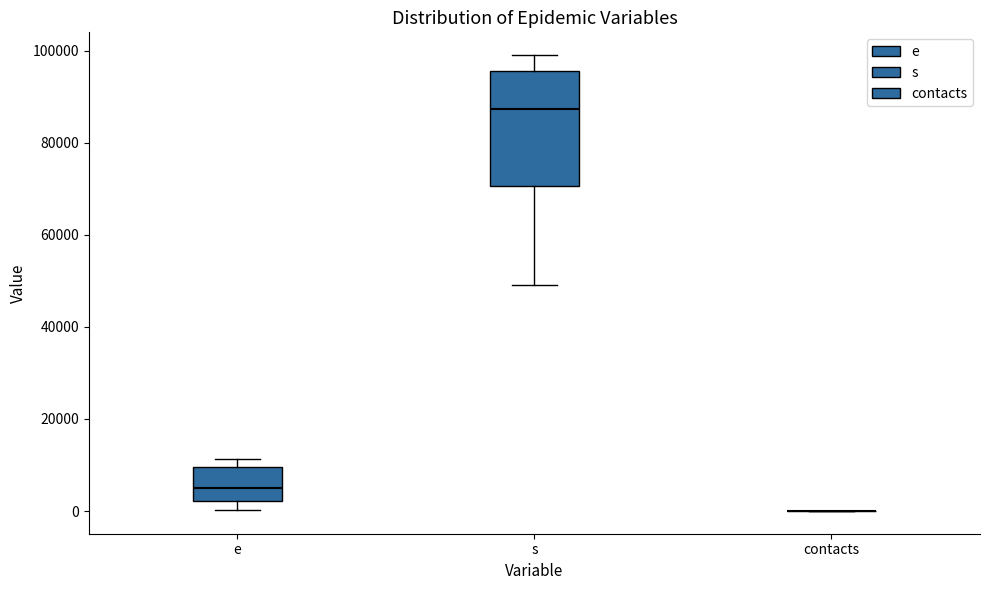

Reading left to right, read every box against the y-axis: the position of its median line, the range the box covers, and the ends of its whiskers. The values are not printed on the chart, so give them approximately, as read against the axis.

e: median 6000, box 2000 to 10000, whiskers 0 to 12000
s: median 88000, box 70000 to 96000, whiskers 50000 to 100000
contacts: box collapsed to a line at 0, whiskers 0 to 0